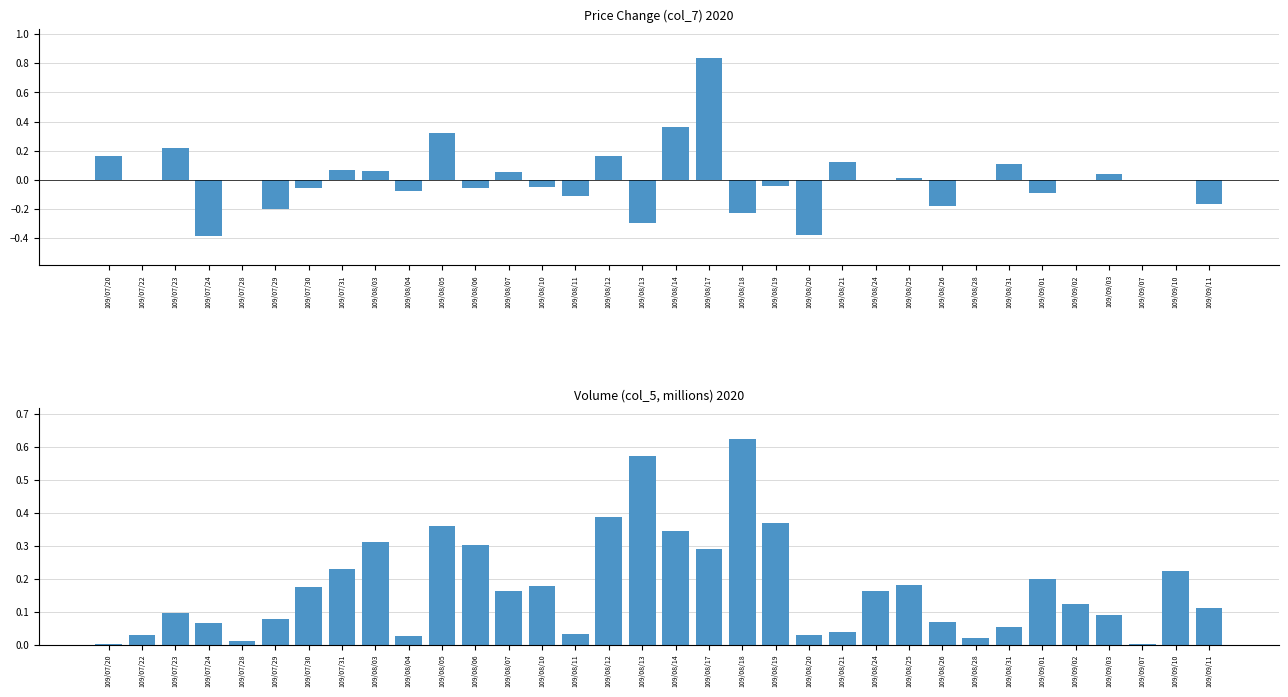

Is it true that col_7 equals 0.0 at 109/08/28?

True